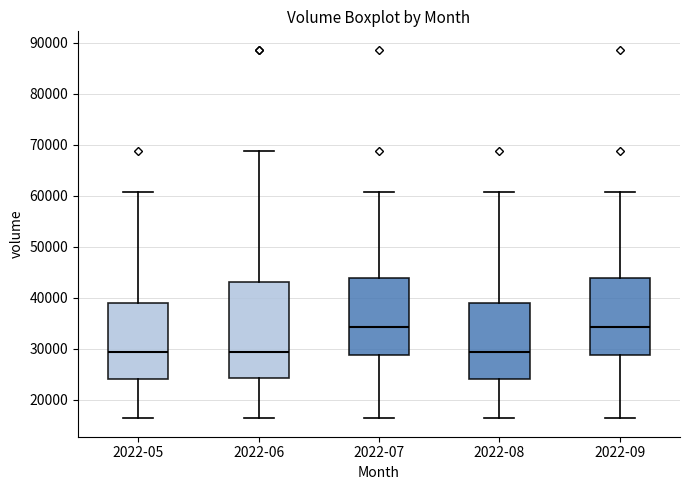

Reading left to right, read every box against the y-axis: the position of its median line, the range the box covers, and the ends of its whiskers. The values are not printed on the chart, so give them approximately, as read against the axis.

2022-05: median 29000, box 24000 to 39000, whiskers 16000 to 61000
2022-06: median 29000, box 24000 to 43000, whiskers 16000 to 69000
2022-07: median 34000, box 29000 to 44000, whiskers 16000 to 61000
2022-08: median 29000, box 24000 to 39000, whiskers 16000 to 61000
2022-09: median 34000, box 29000 to 44000, whiskers 16000 to 61000